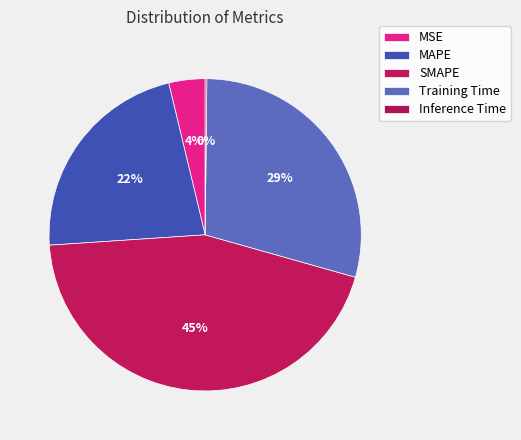

What percentage is the MSE slice, to the nearest percent?

4%